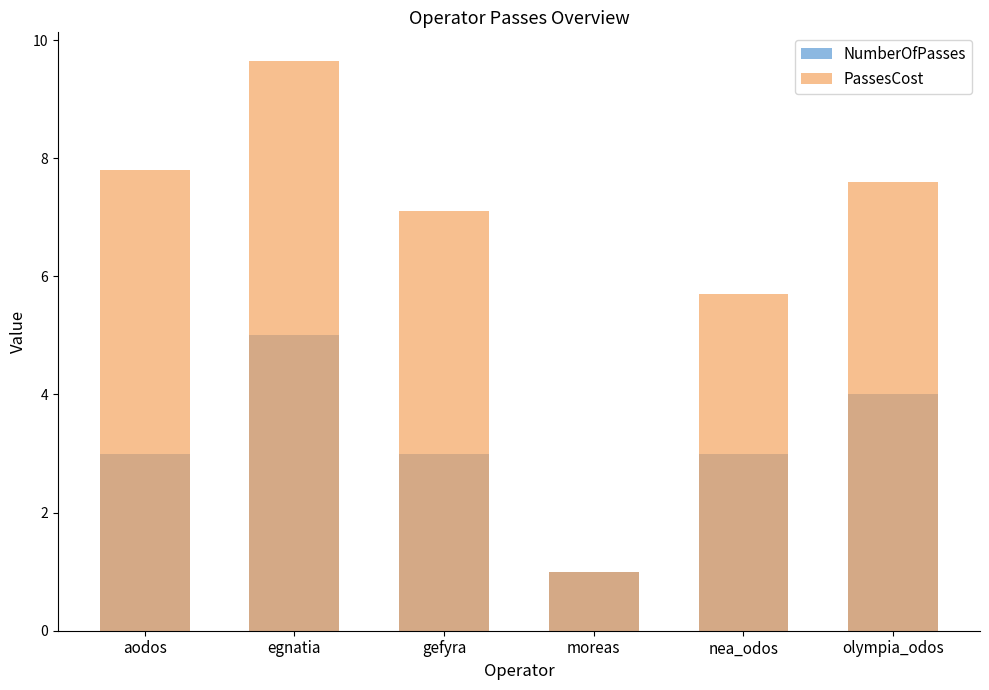

What is the difference between the NumberOfPasses values at nea_odos and moreas?

2.0